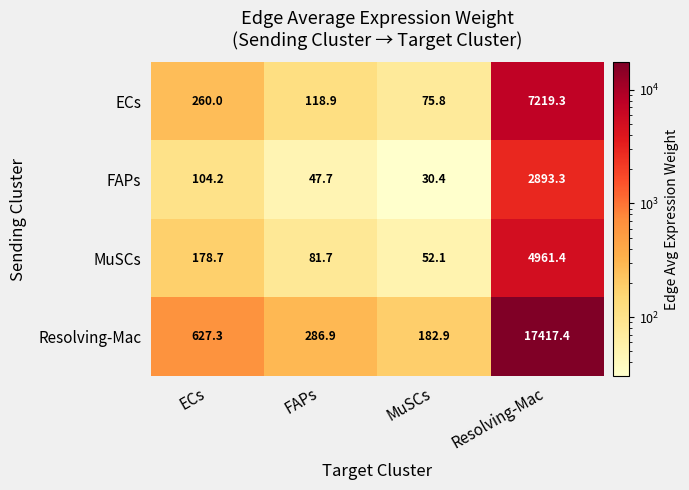

Rank the series by their maximum value, from highest to lowest.

Resolving-Mac, ECs, MuSCs, FAPs